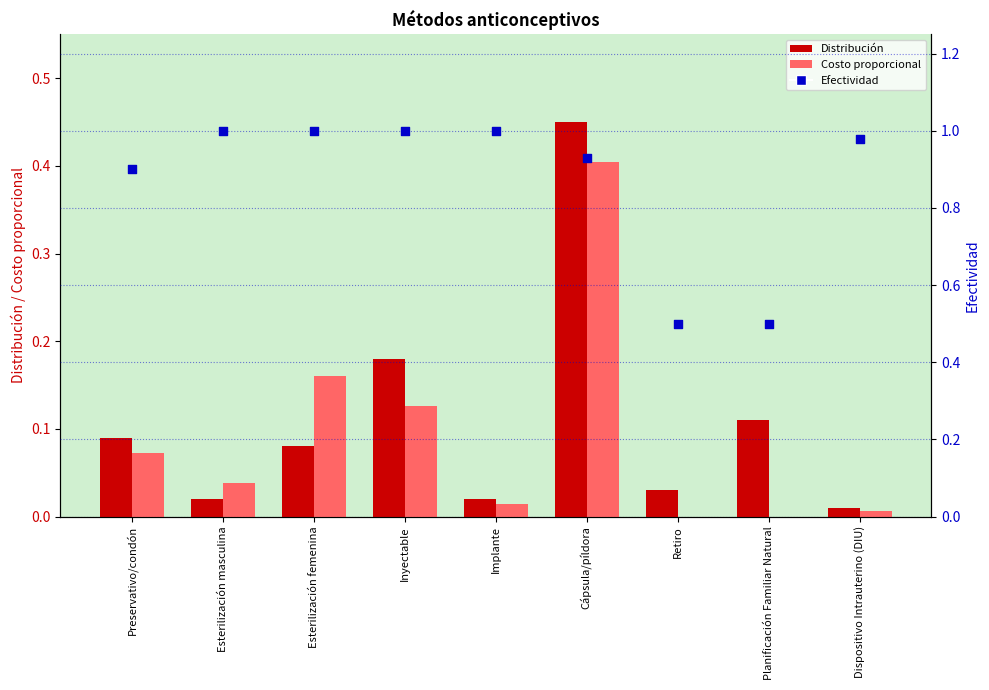

Which series has the widest spread of Y values?

Efectividad